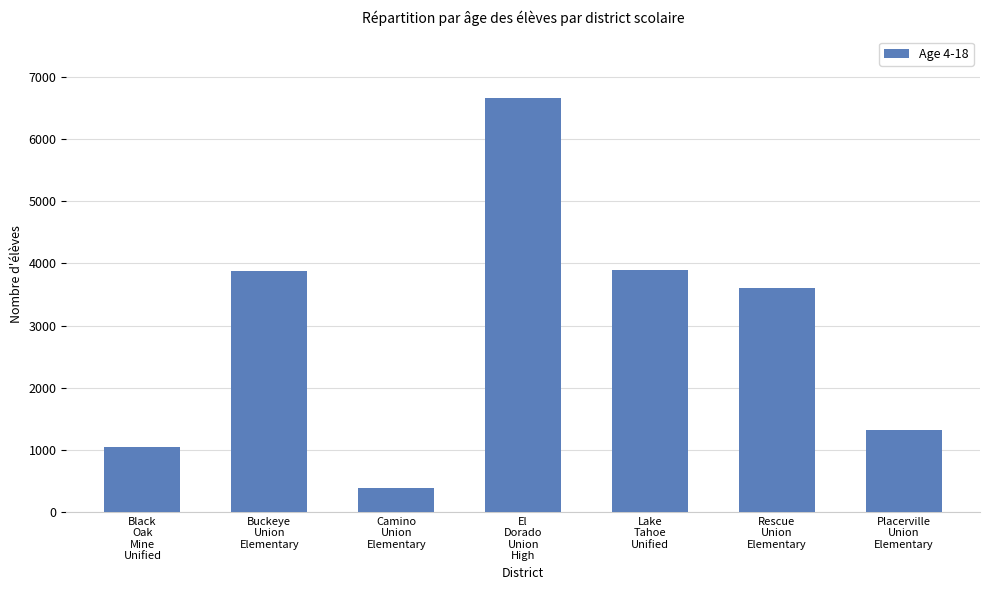

What position from the right is Buckeye
Union
Elementary?

6